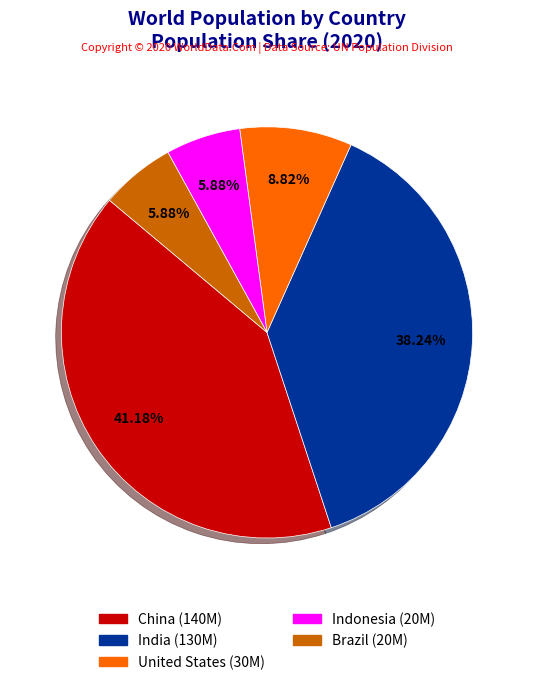

Between United States and Brazil, which is larger?

United States